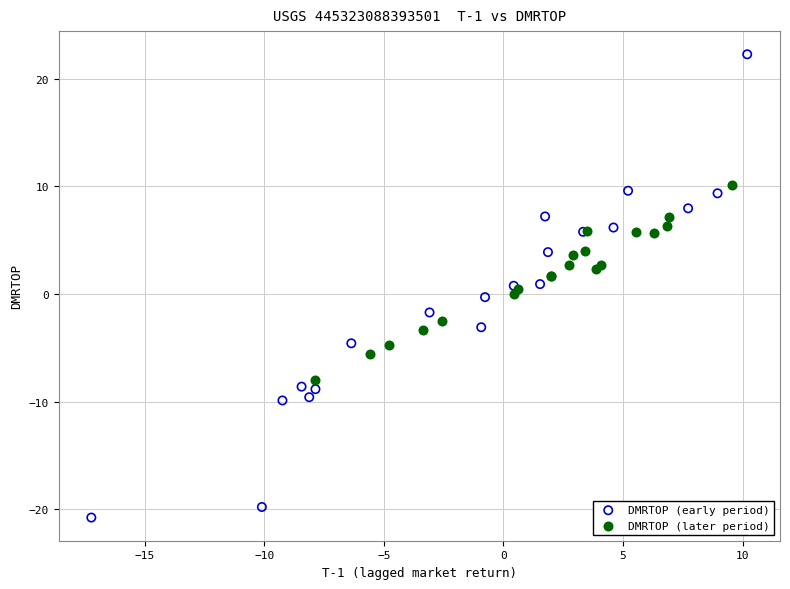

What are all the series names shown in the legend?

DMRTOP (early period), DMRTOP (later period)